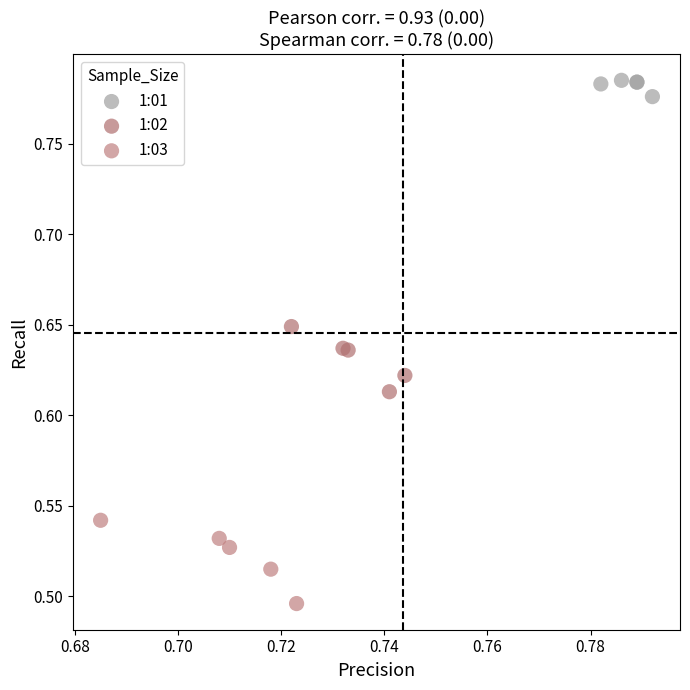

Which series contains the highest Y value?

1:01